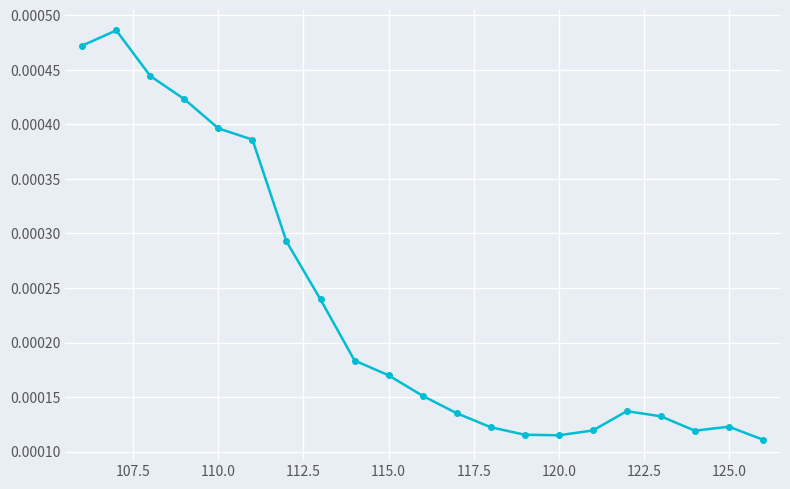

True or false: there are more than 0 points higher than both neighbors.

True